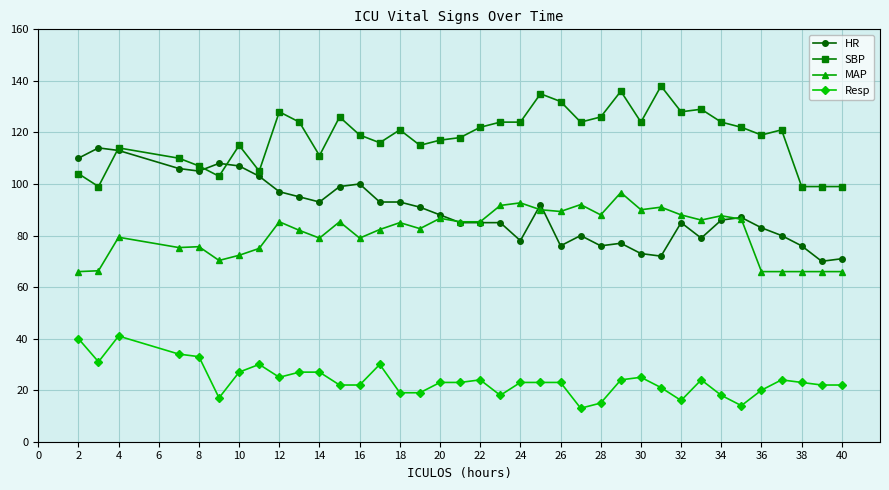

What is the greatest value displayed?

138.0